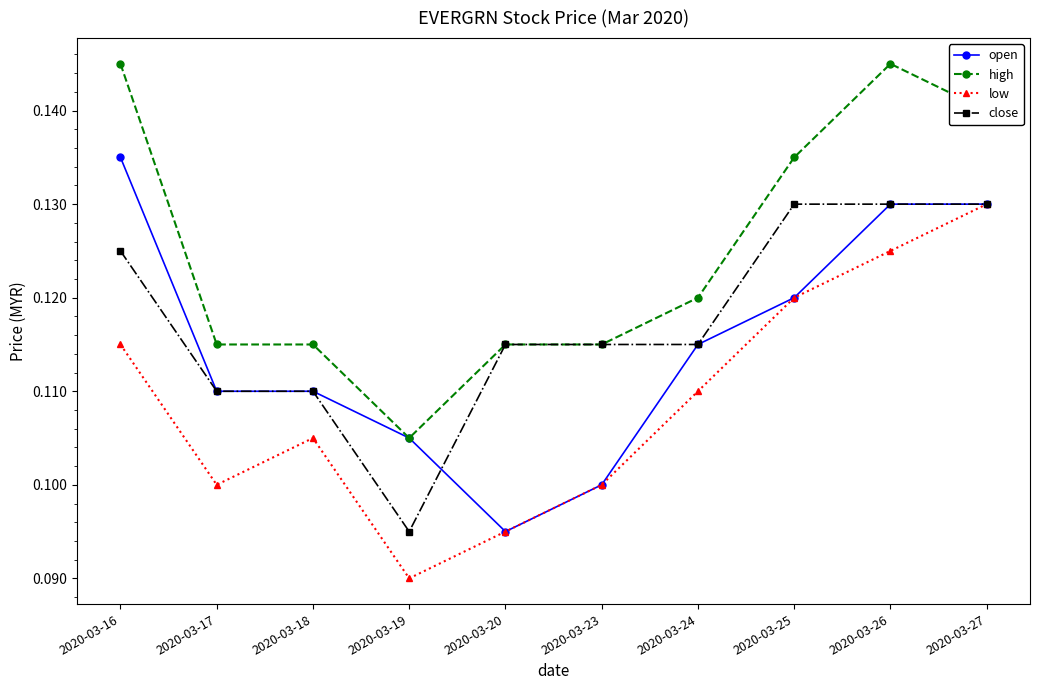

At which label does low reach its minimum?

2020-03-19